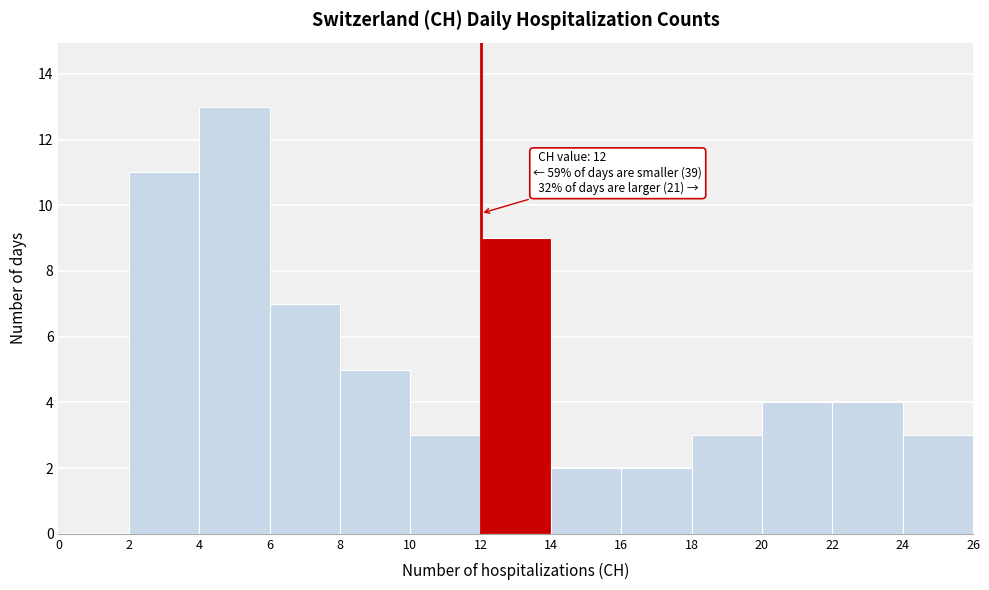

Which range on the x-axis has the tallest bar?

4 to 6